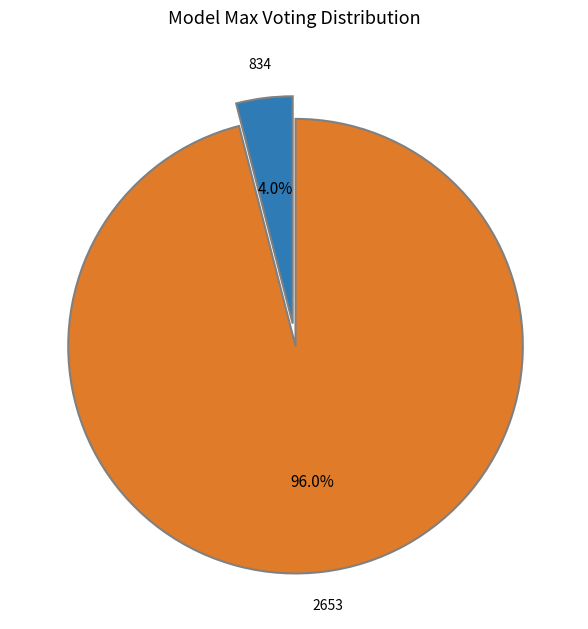

Is there any slice that represents more than half of the pie?

Yes